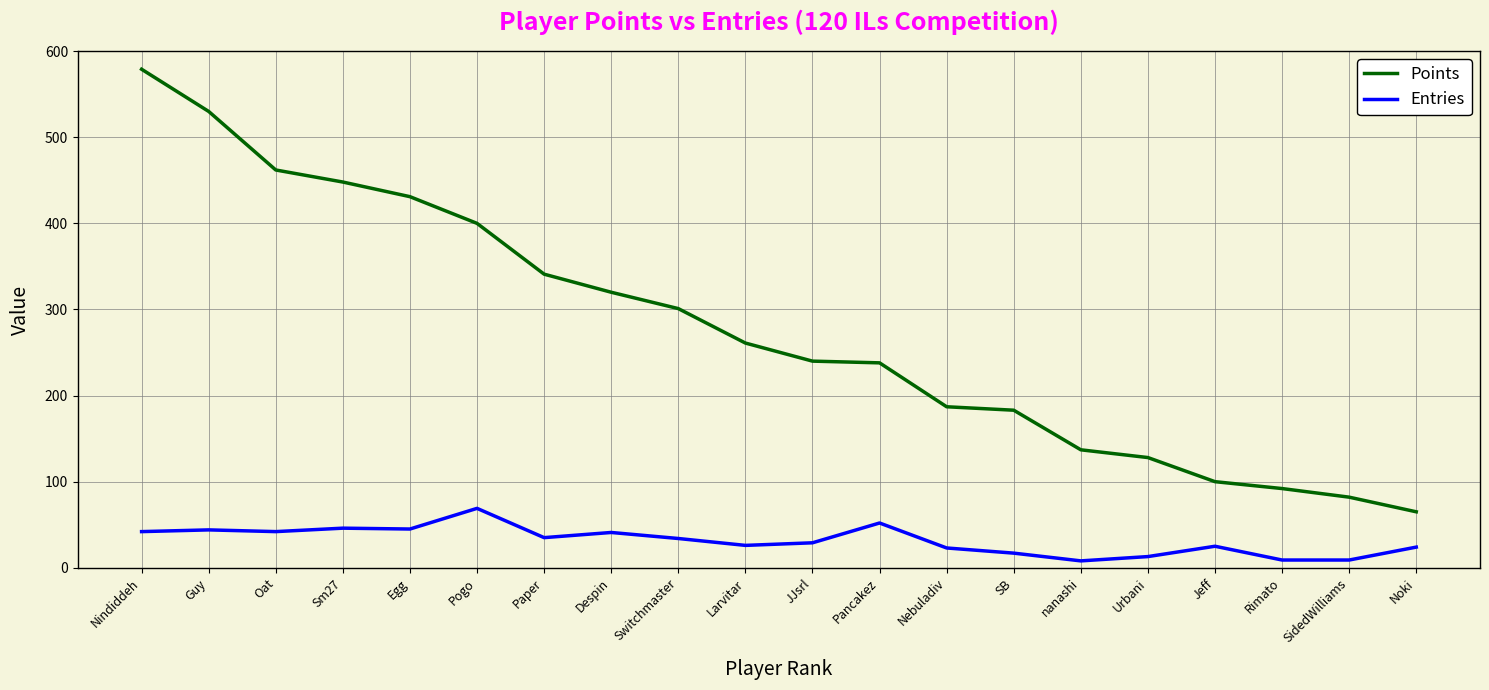

True or false: Points and Entries intersect in this chart.

False